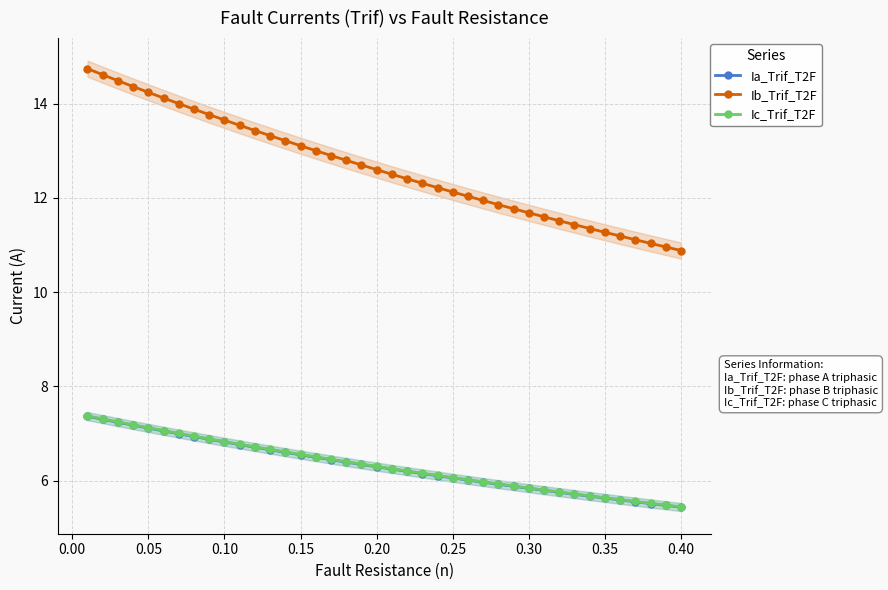

What is the maximum value shown in the chart?

14.7